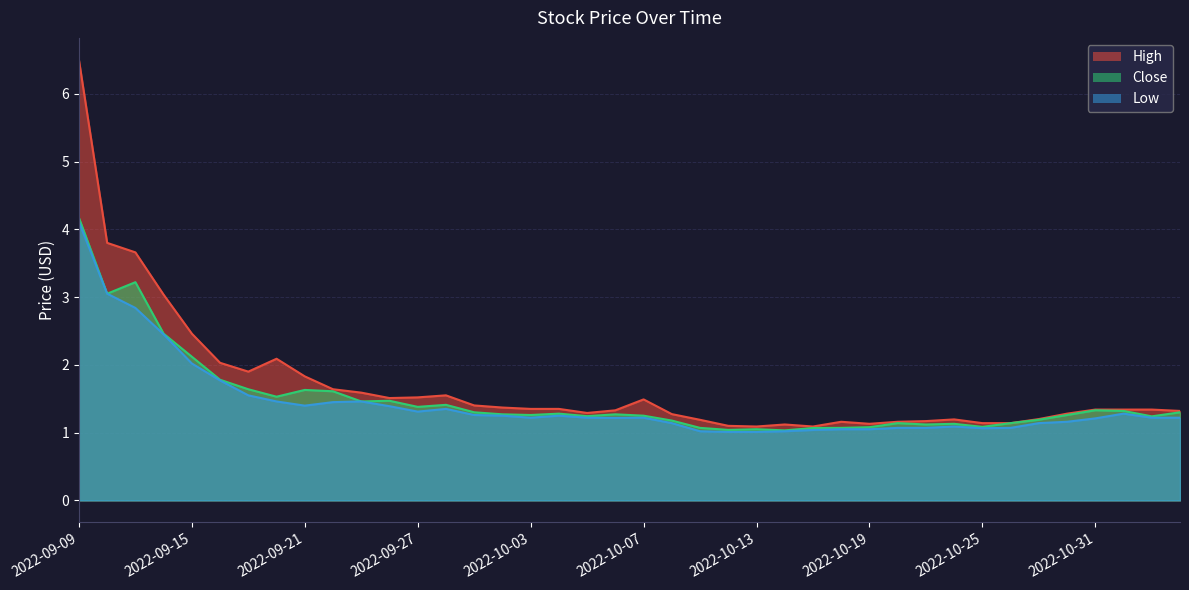

Between 2022-10-21 and 2022-09-22, which is larger?

2022-09-22